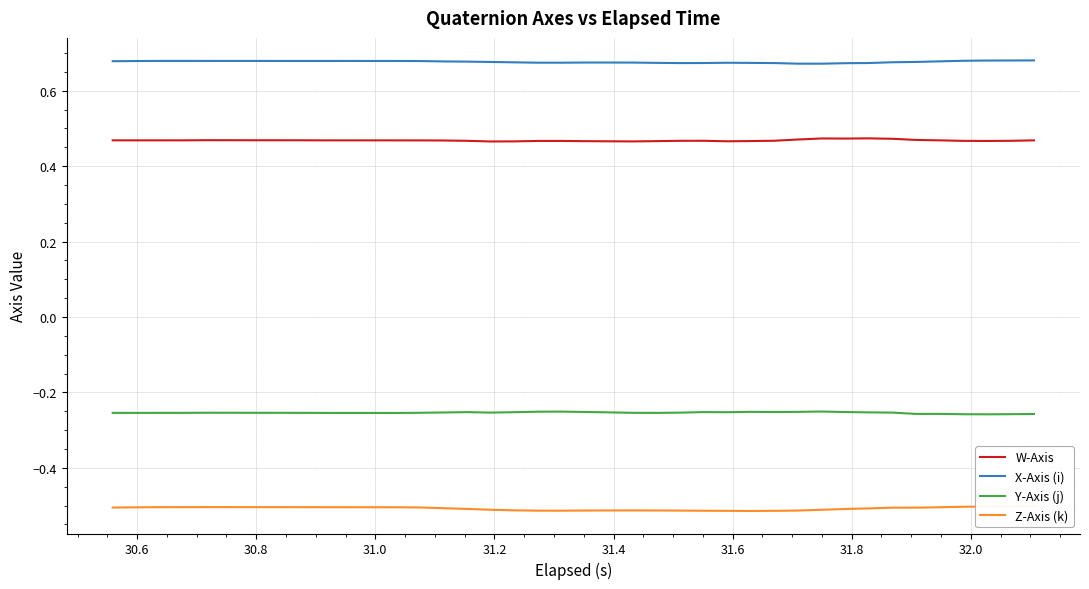

True or false: Y-Axis (j) and W-Axis intersect in this chart.

False